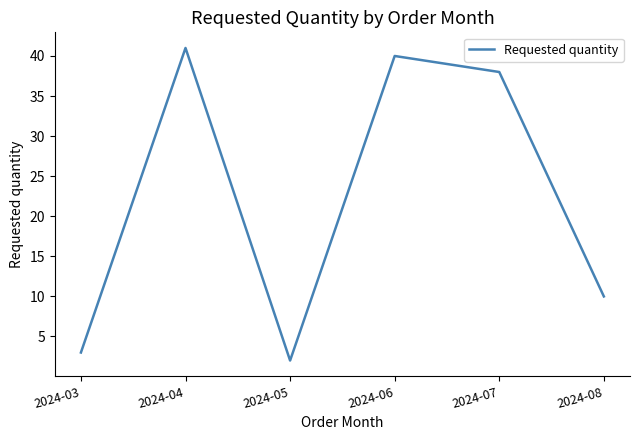

What is the greatest value displayed?

41